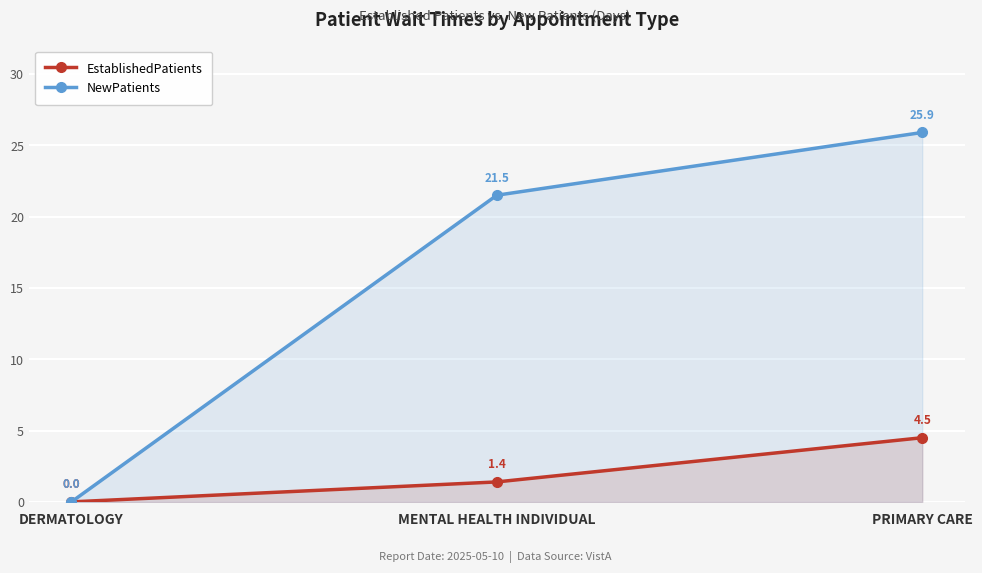

How many EstablishedPatients values are between 0 and 4?

2